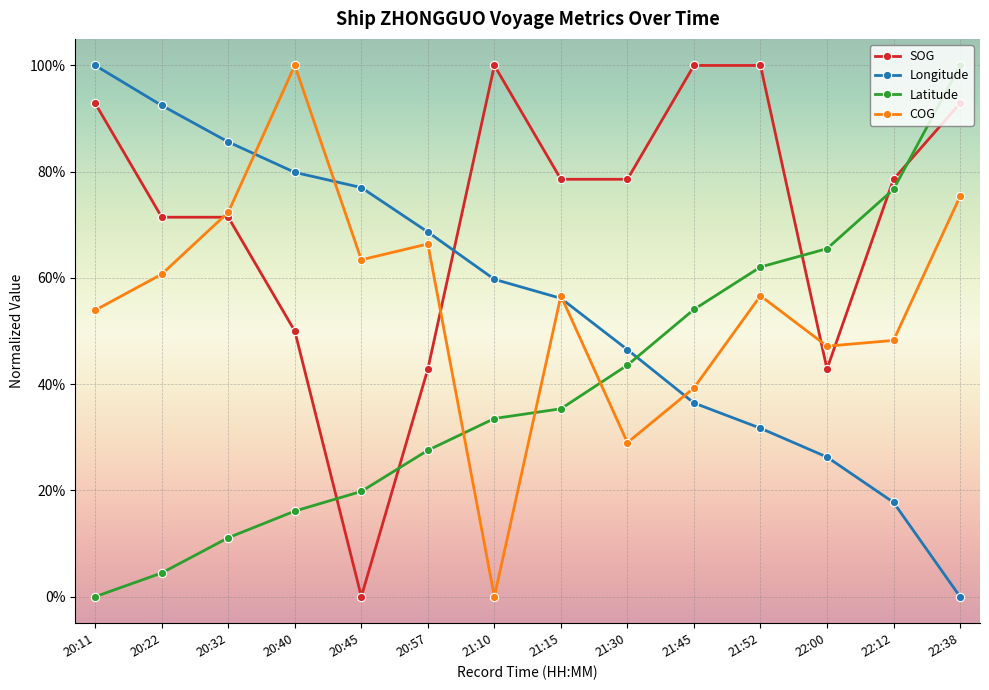

What is the sum of all COG values?

7.7